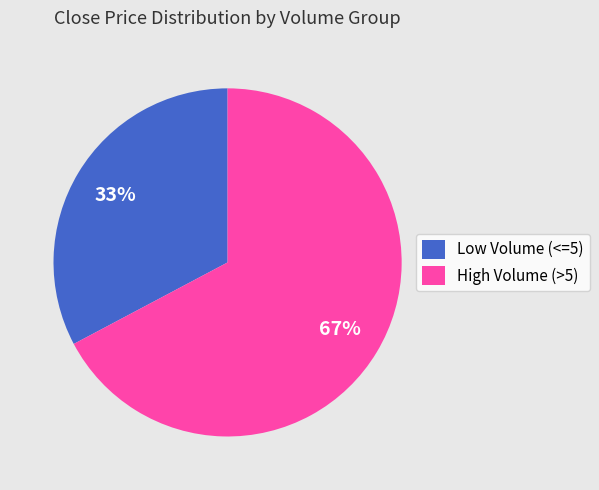

Which slice is the smallest?

Low Volume (<=5)